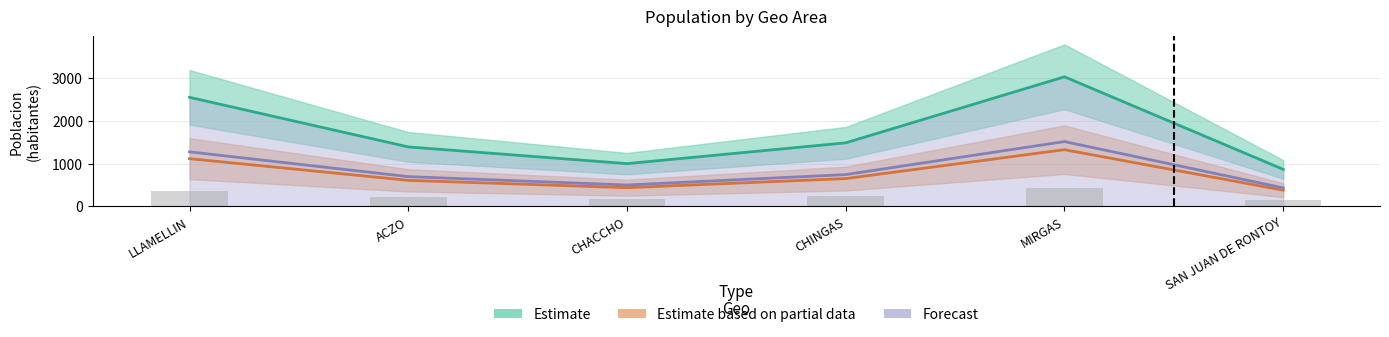

How many categories are shown in the chart?

6